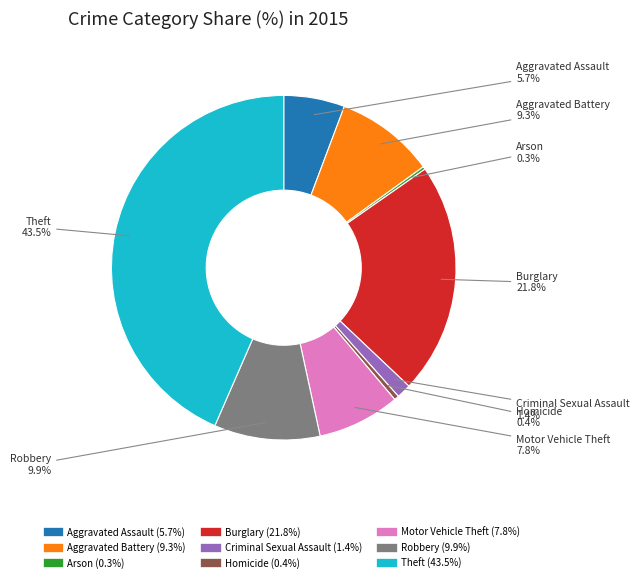

To the nearest percent, what is the difference between the Criminal Sexual Assault and Burglary slice percentages?

20%